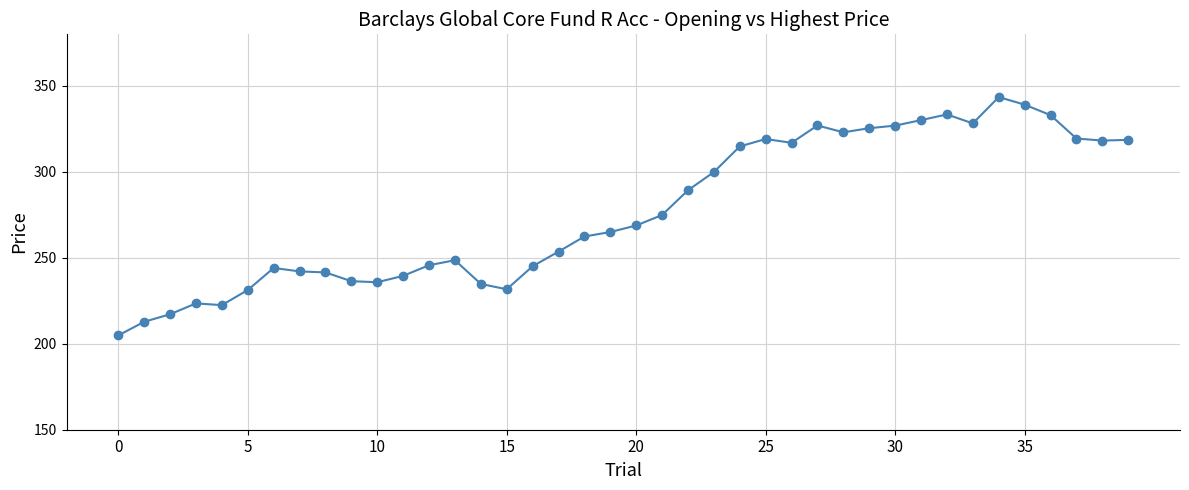

What is the sum of all values?

11087.9